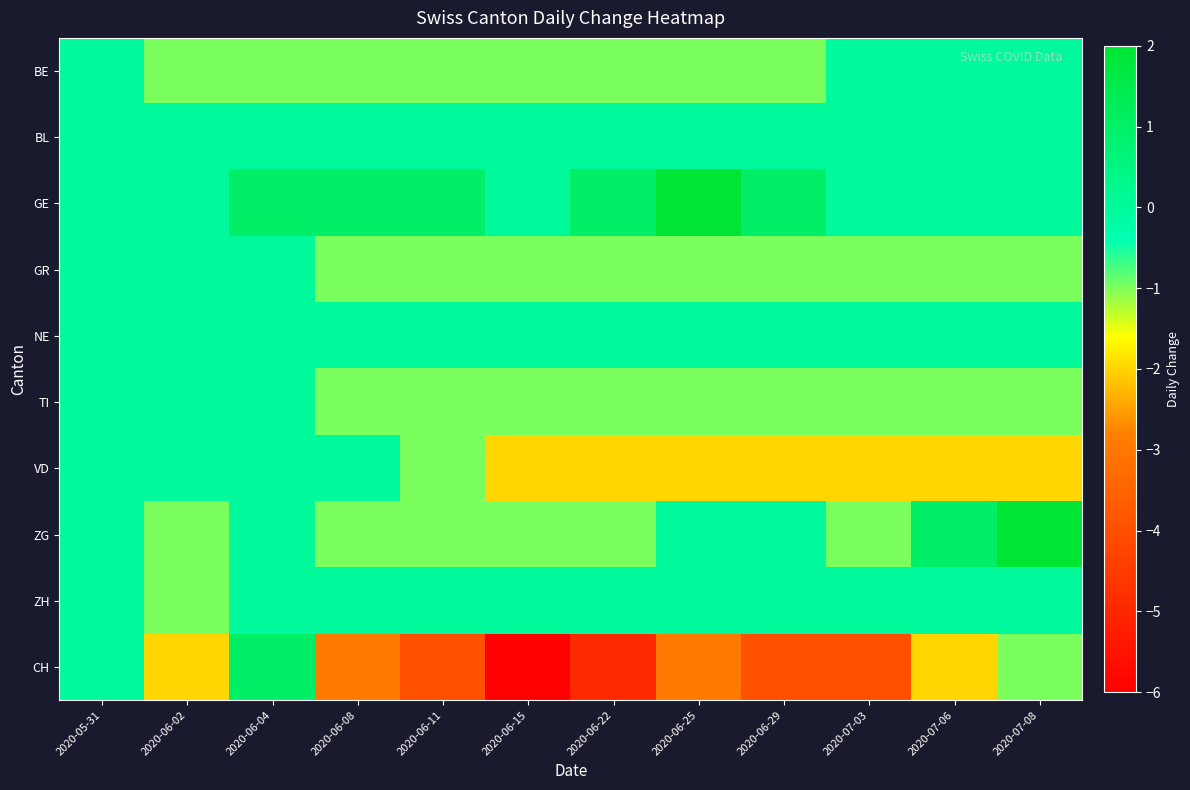

Which series has the largest total across all categories?

GE